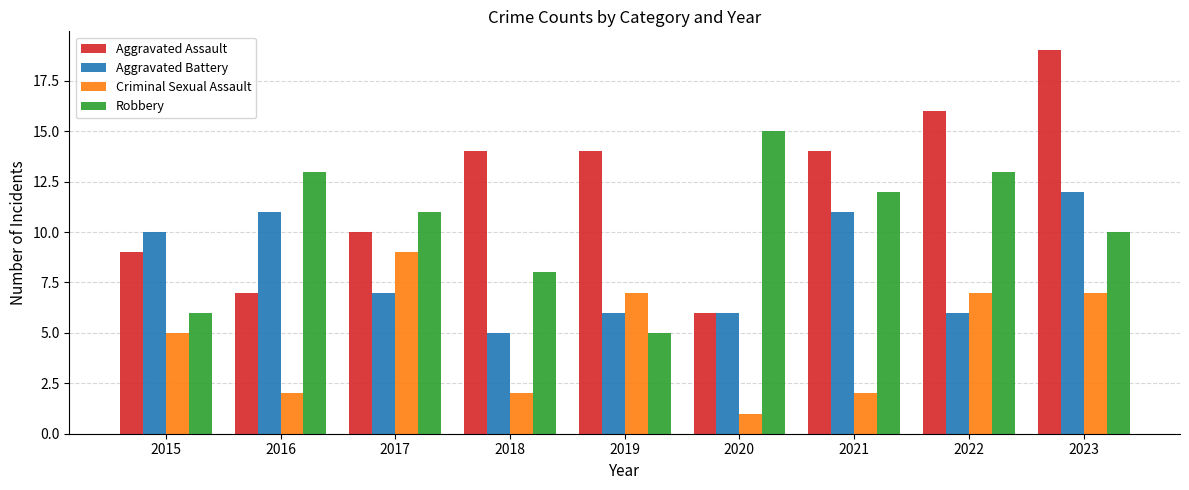

How many categories are shown in the chart?

9